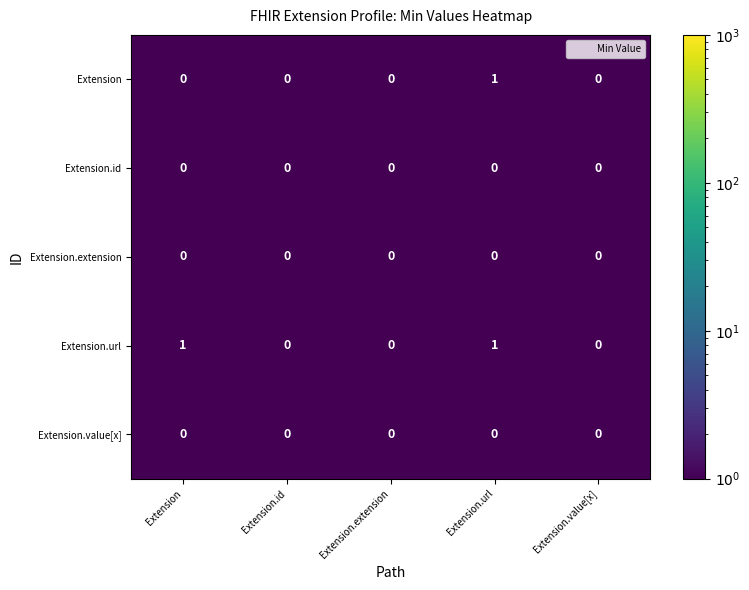

Which series changed the most between Extension and Extension.id?

Extension.url